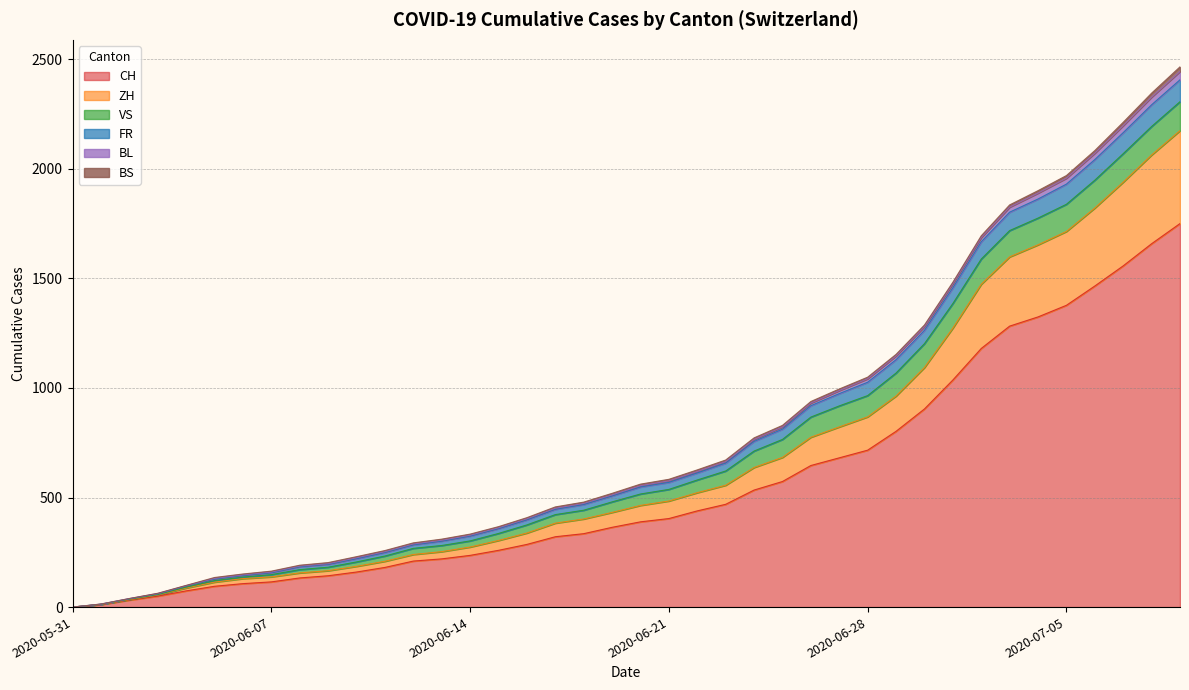

Which series changed the most between 2020-06-14 and 2020-06-21?

CH